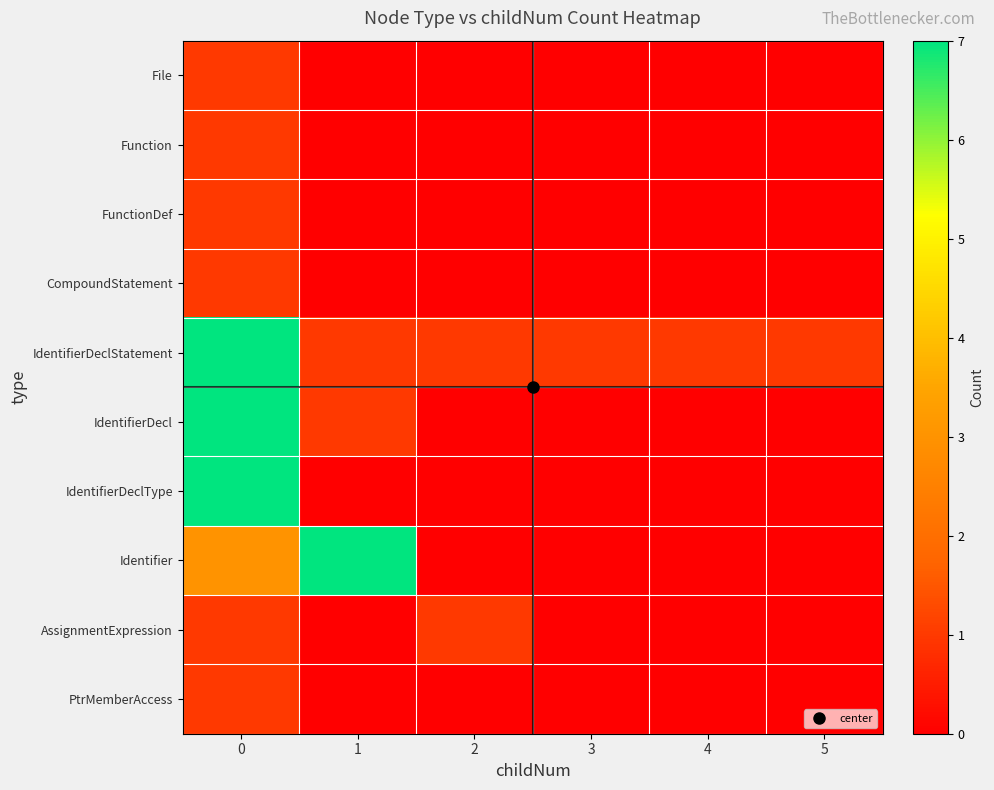

Which series changed the most between 2 and 5?

AssignmentExpression